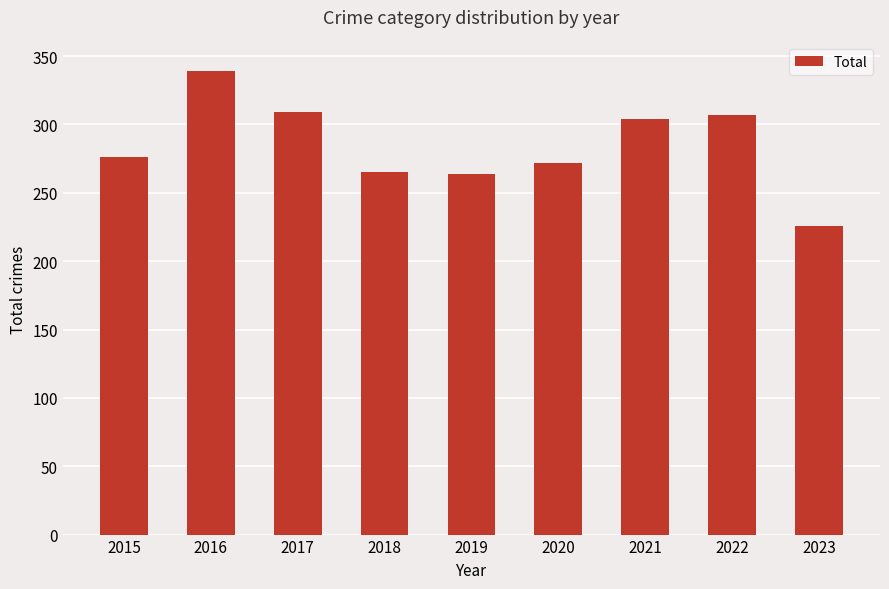

Approximately how many times larger is the value at 2016 compared to 2020?

1.2